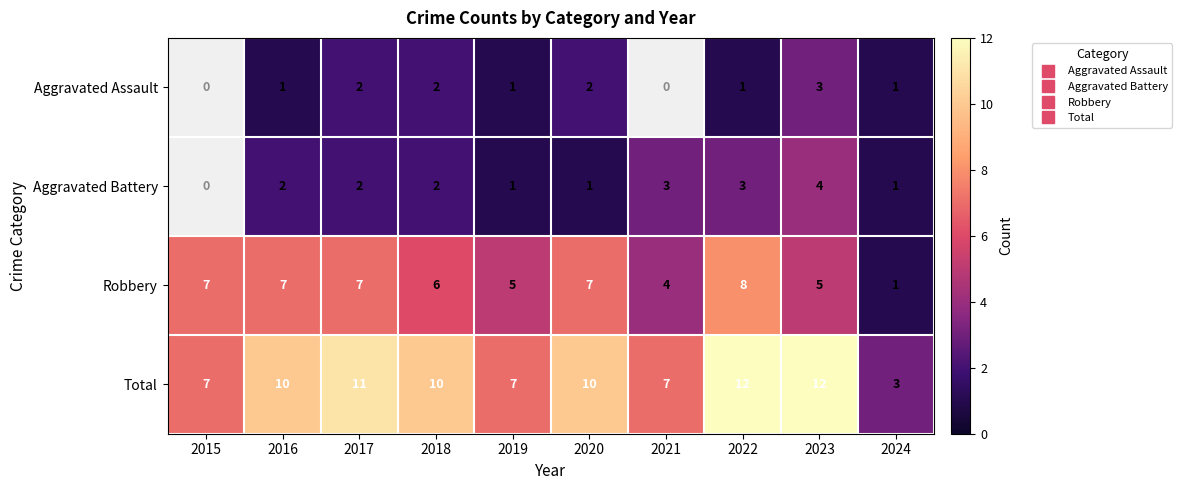

How many values in the Total series exceed 10?

3